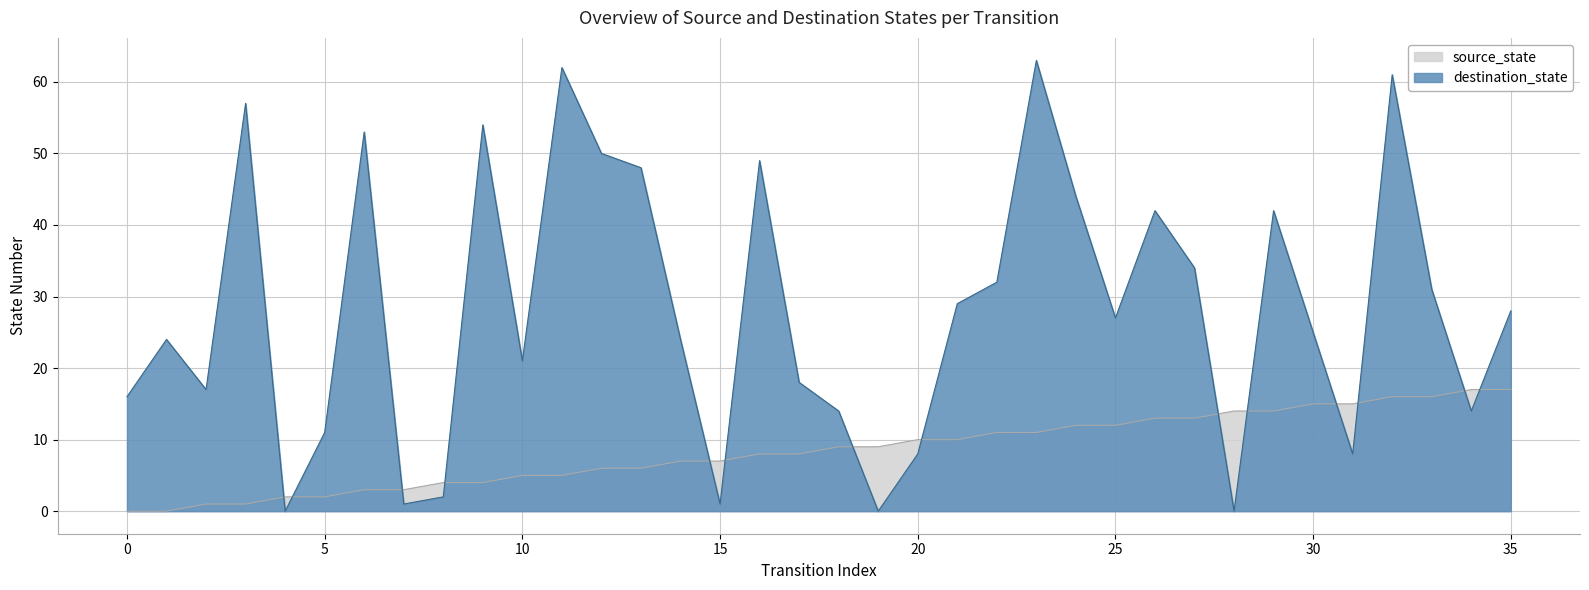

Where does the destination_state series first go above 27?

3